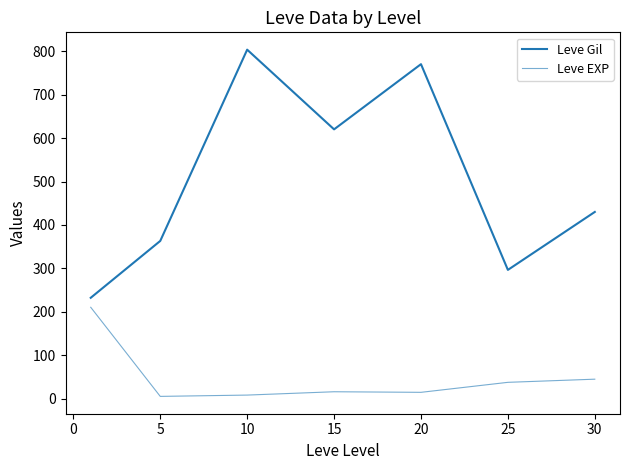

How many lines are shown in the chart?

2